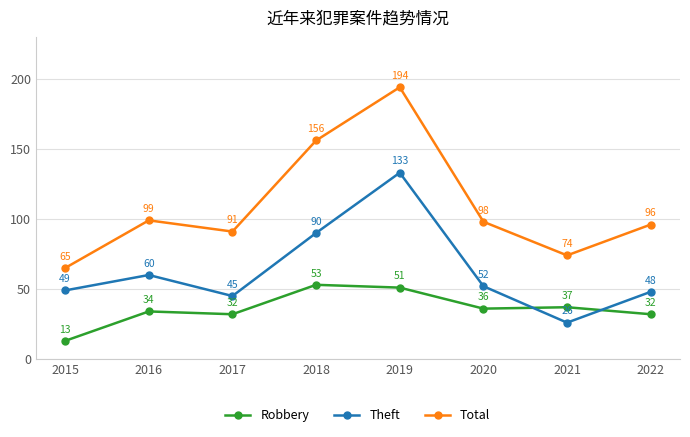

Reading left to right, extract all data points from this chart.

Robbery: 13	34	32	53	51	36	37	32
Theft: 49	60	45	90	133	52	26	48
Total: 65	99	91	156	194	98	74	96